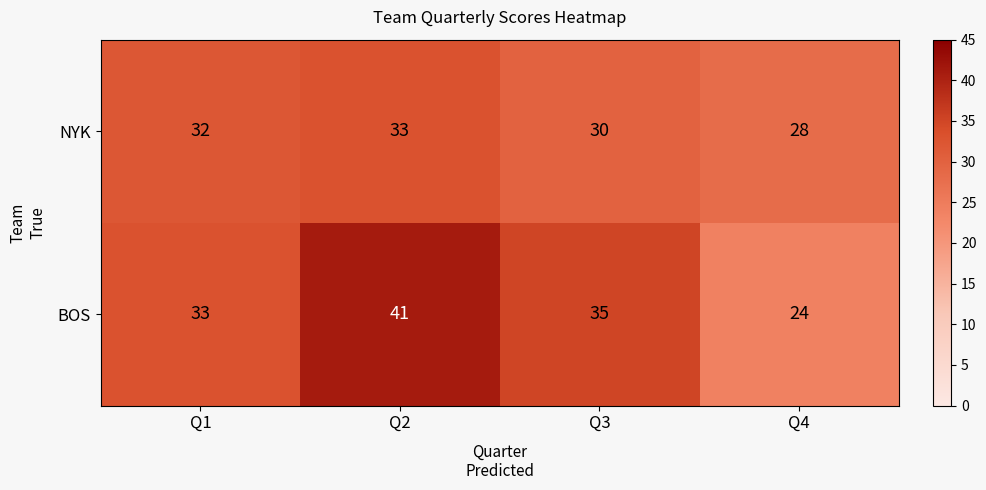

How many values in the BOS series are below 35?

2